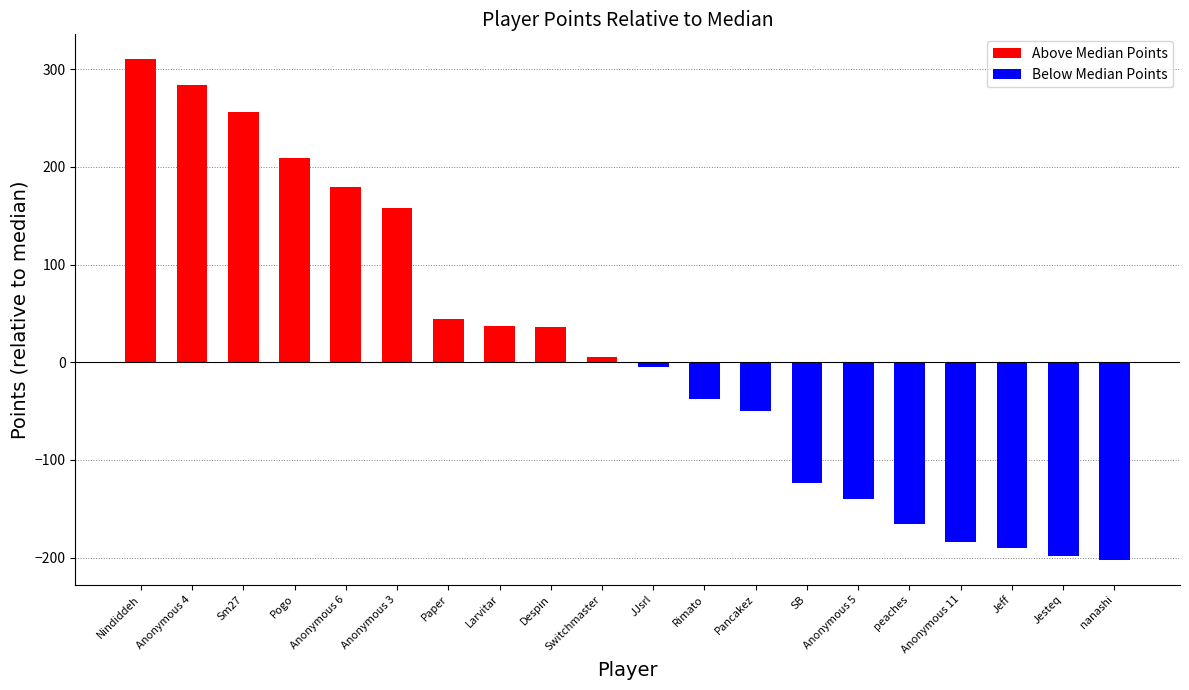

Reading right to left, transcribe all the data shown in this chart.

Above Median Points: 0	0	0	0	0	0	0	0	0	0	5	36	37	44	158	179	209	256	284	310
Below Median Points: -202	-198	-190	-184	-166	-140	-124	-50	-38	-5	0	0	0	0	0	0	0	0	0	0